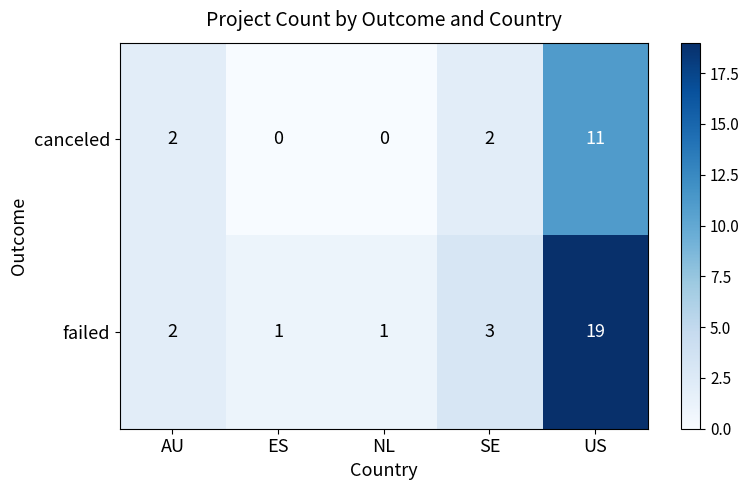

What is the greatest value displayed?

19